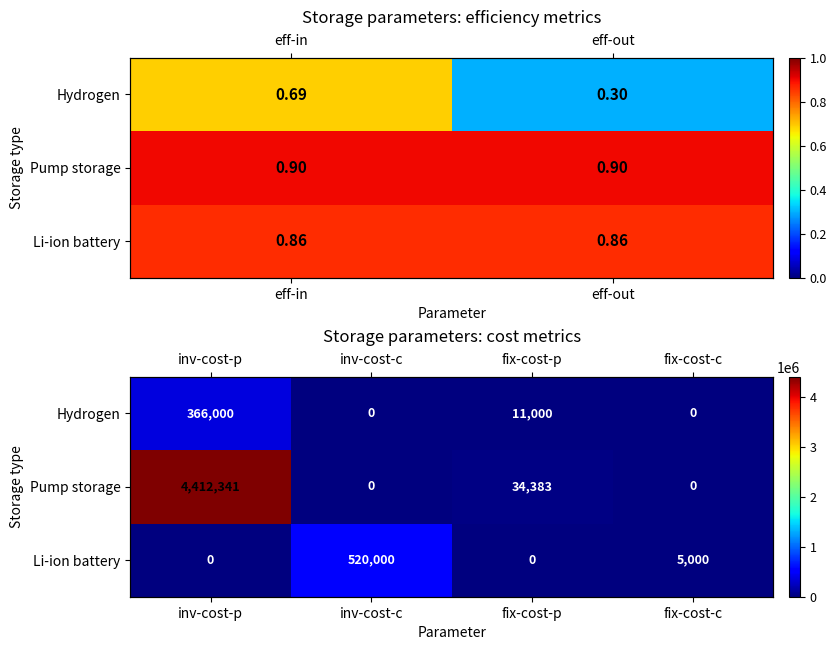

The value of Pump storage at fix-cost-c is 0. True or false?

True